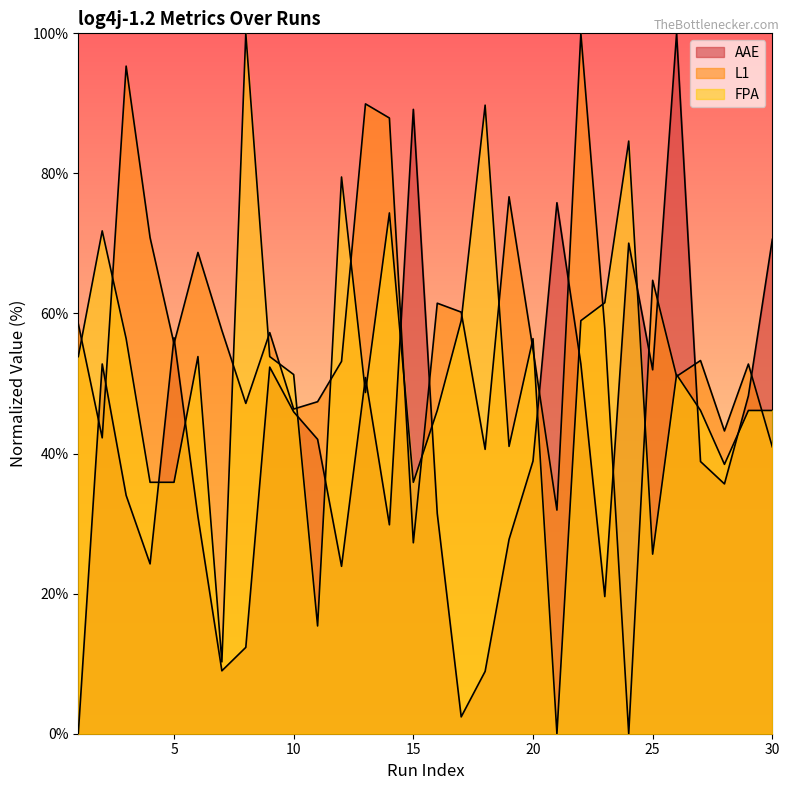

Reading right to left, list all the values displayed in this chart.

AAE: 30=70.6	29=48.2	28=35.7	27=38.9	26=100.0	25=52.0	24=70.0	23=19.6	22=52.8	21=75.8	20=38.9	19=27.8	18=8.9	17=2.4	16=31.4	15=89.1	14=29.8	13=50.9	12=23.9	11=42.0	10=46.0	9=52.3	8=12.3	7=9.0	6=31.0	5=56.5	4=24.2	3=34.0	2=52.8	1=0.0
L1: 30=41.0	29=52.8	28=43.2	27=53.3	26=51.0	25=64.7	24=0.0	23=57.9	22=100.0	21=31.9	20=54.9	19=76.7	18=40.6	17=60.2	16=61.5	15=27.3	14=87.9	13=89.9	12=53.2	11=47.4	10=46.4	9=57.3	8=47.2	7=57.6	6=68.7	5=55.7	4=70.8	3=95.3	2=42.2	1=58.5
FPA: 30=46.2	29=46.2	28=38.5	27=46.2	26=51.3	25=25.6	24=84.6	23=61.5	22=59.0	21=0.0	20=56.4	19=41.0	18=89.7	17=59.0	16=46.2	15=35.9	14=74.4	13=48.7	12=79.5	11=15.4	10=51.3	9=53.8	8=100.0	7=10.3	6=53.8	5=35.9	4=35.9	3=56.4	2=71.8	1=53.8